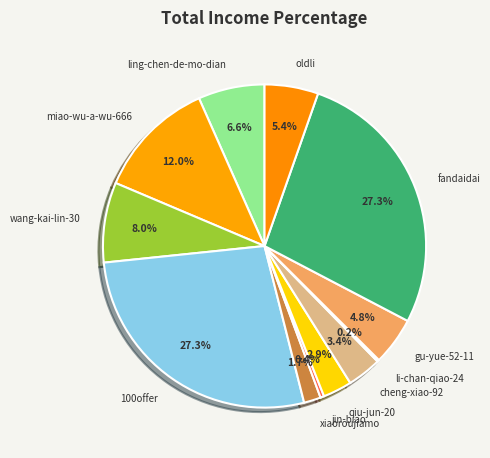

Which has a higher value, 100offer or wang-kai-lin-30?

100offer